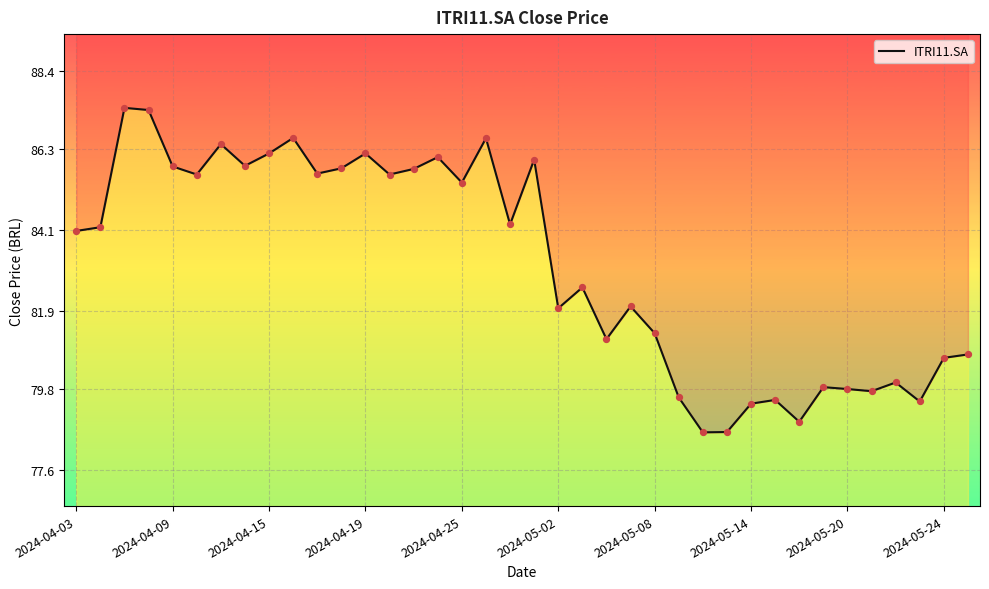

Between 11 and 35, which is larger?

11